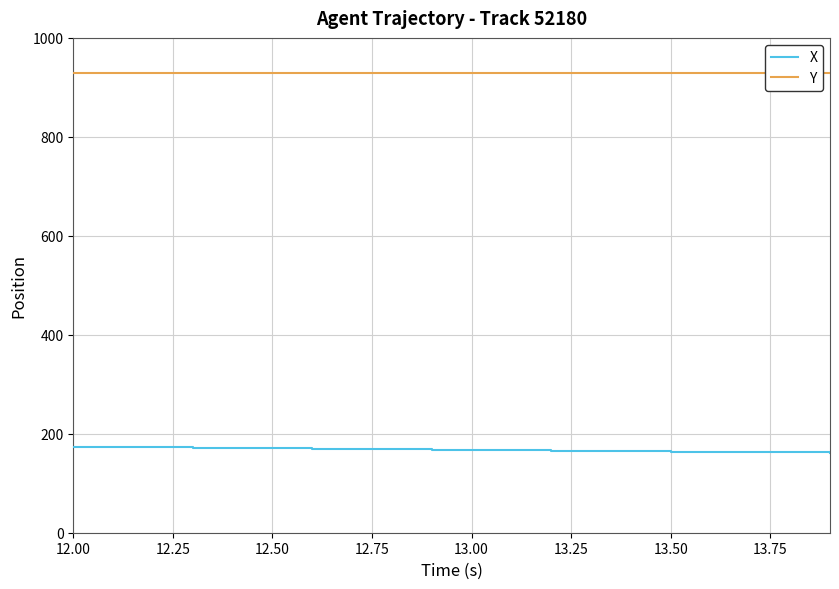

Which series has the largest total across all categories?

Y